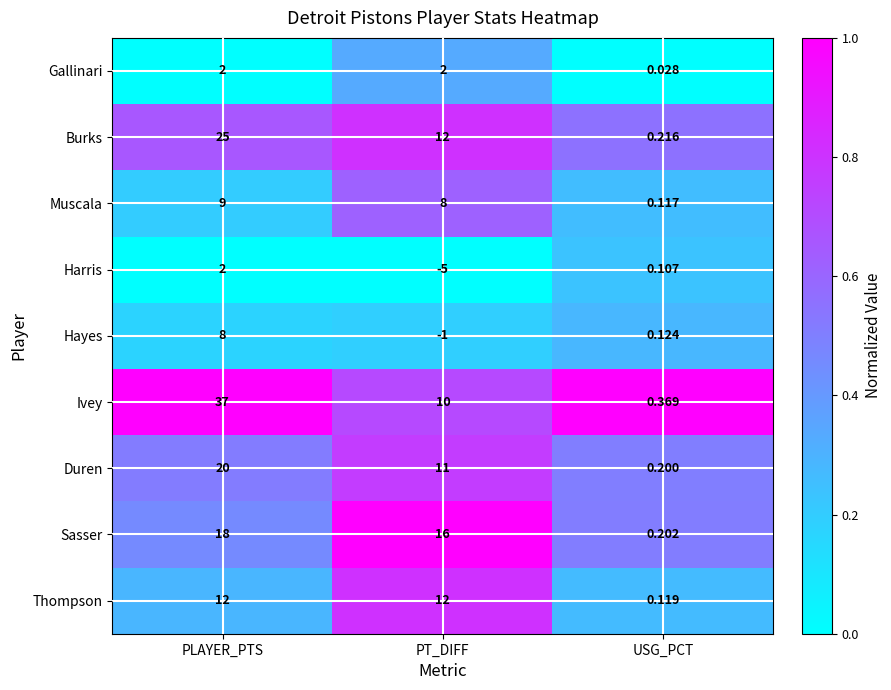

Which label corresponds to the largest value in the chart?

PLAYER_PTS